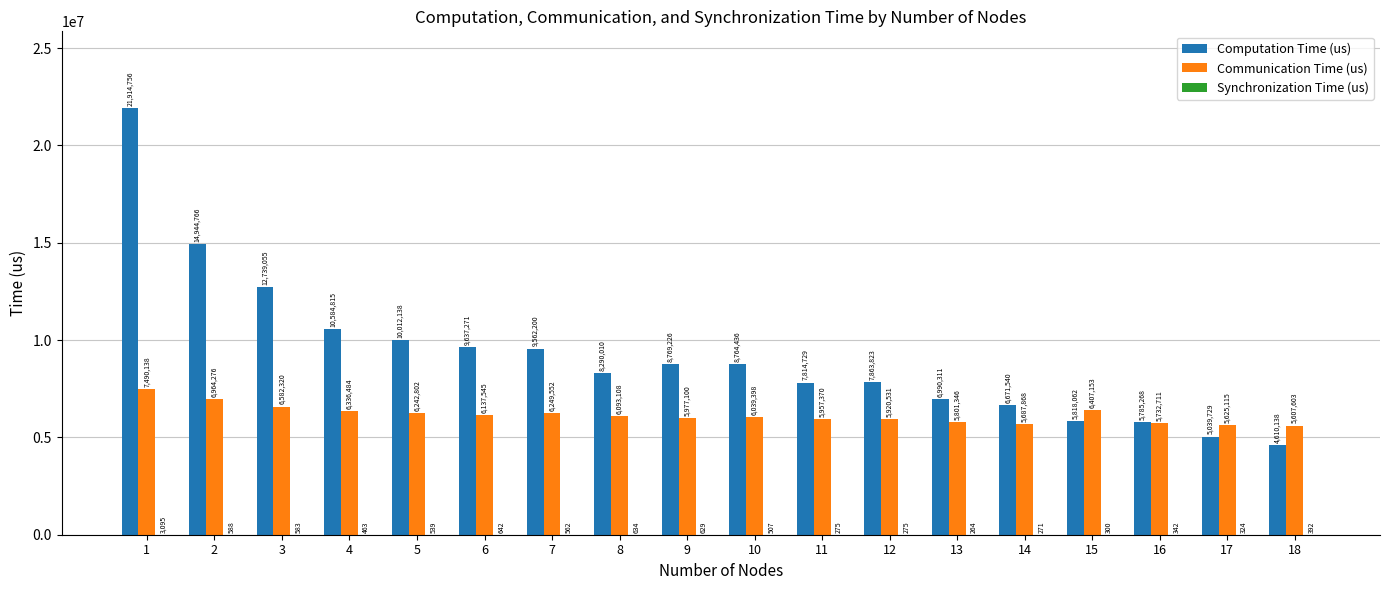

What value does the Communication Time (us) series have at 1?

7490138